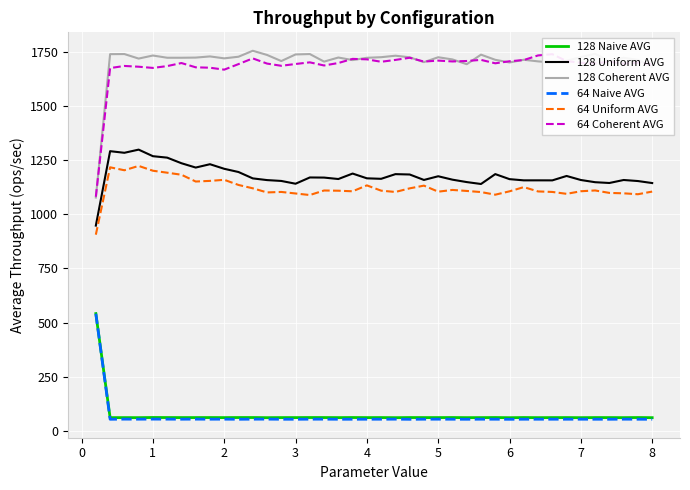

How many interior local valleys does the 128 Uniform AVG series have?

10